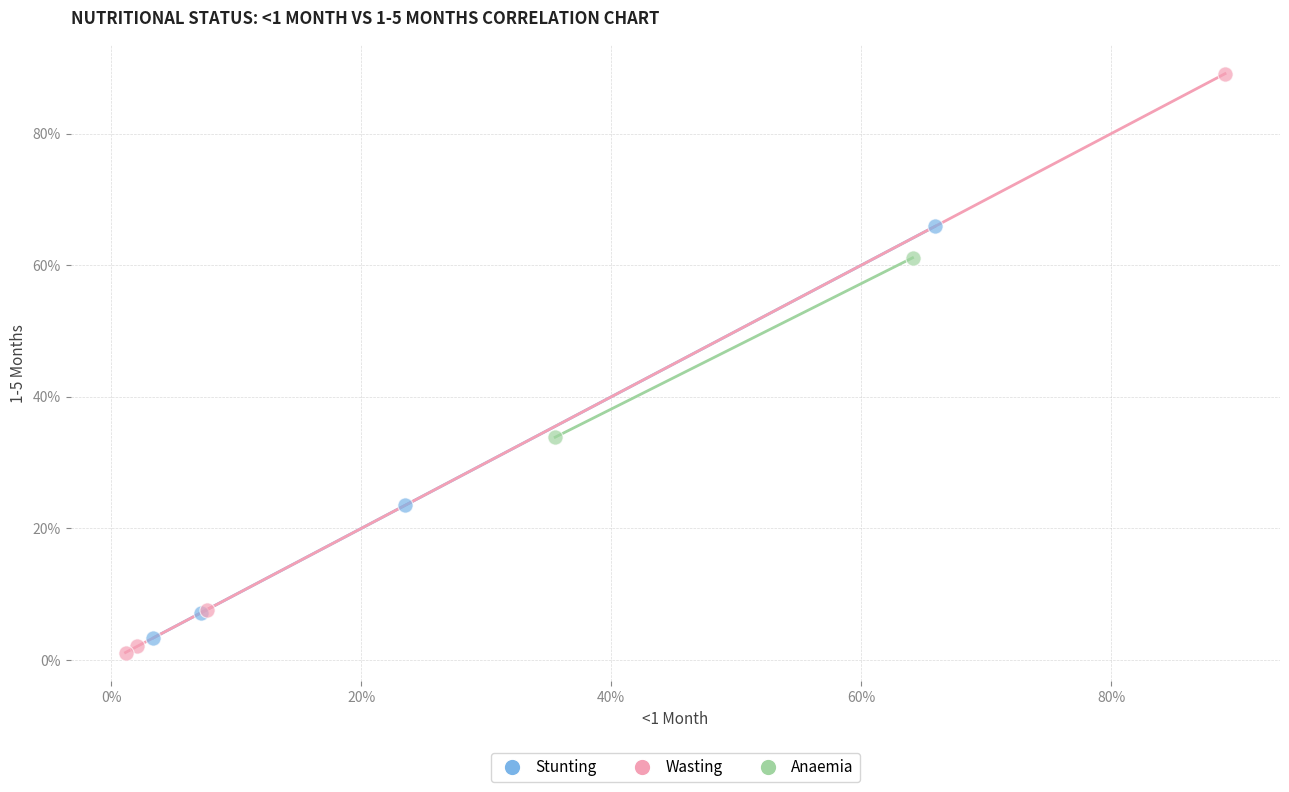

Which series has the widest spread of Y values?

Wasting